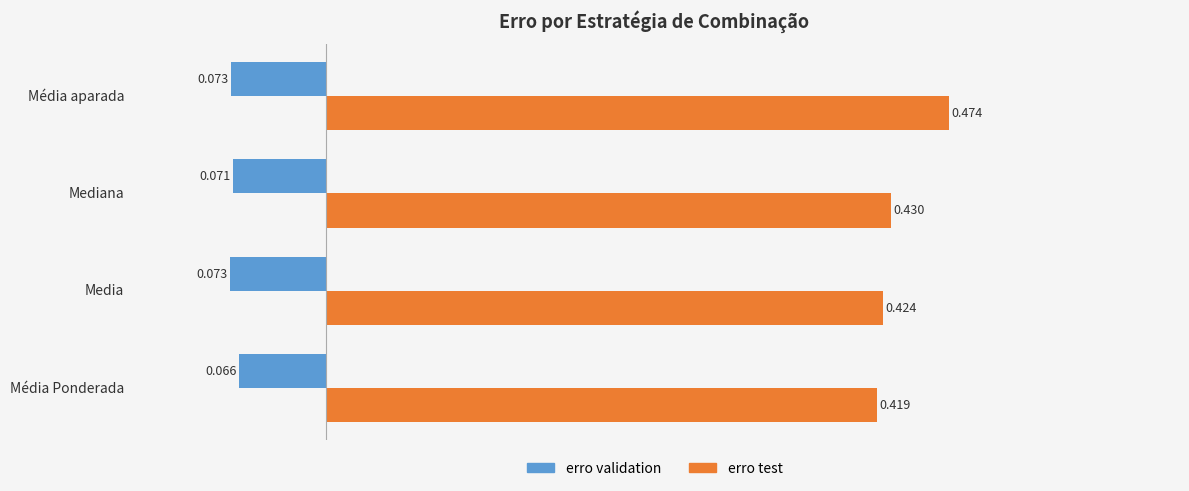

At which category does the chart reach its peak across all series?

Média aparada